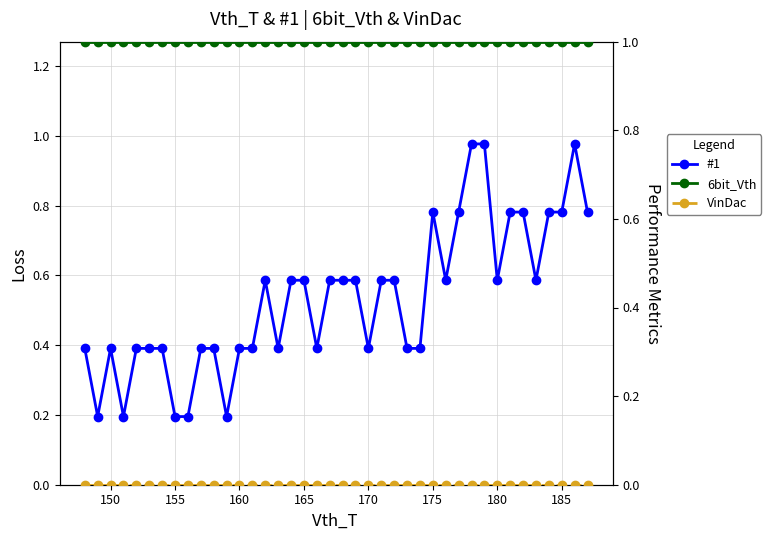

Which series has the largest total across all categories?

6bit_Vth